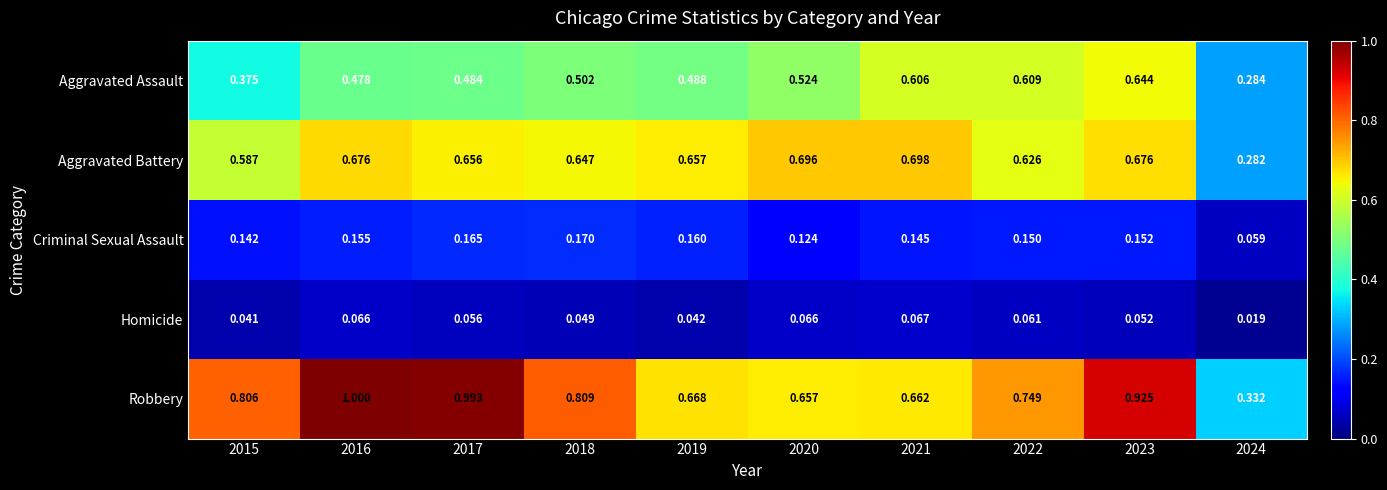

Is the value of Aggravated Assault at 2022 greater than the value of Robbery at 2021?

No